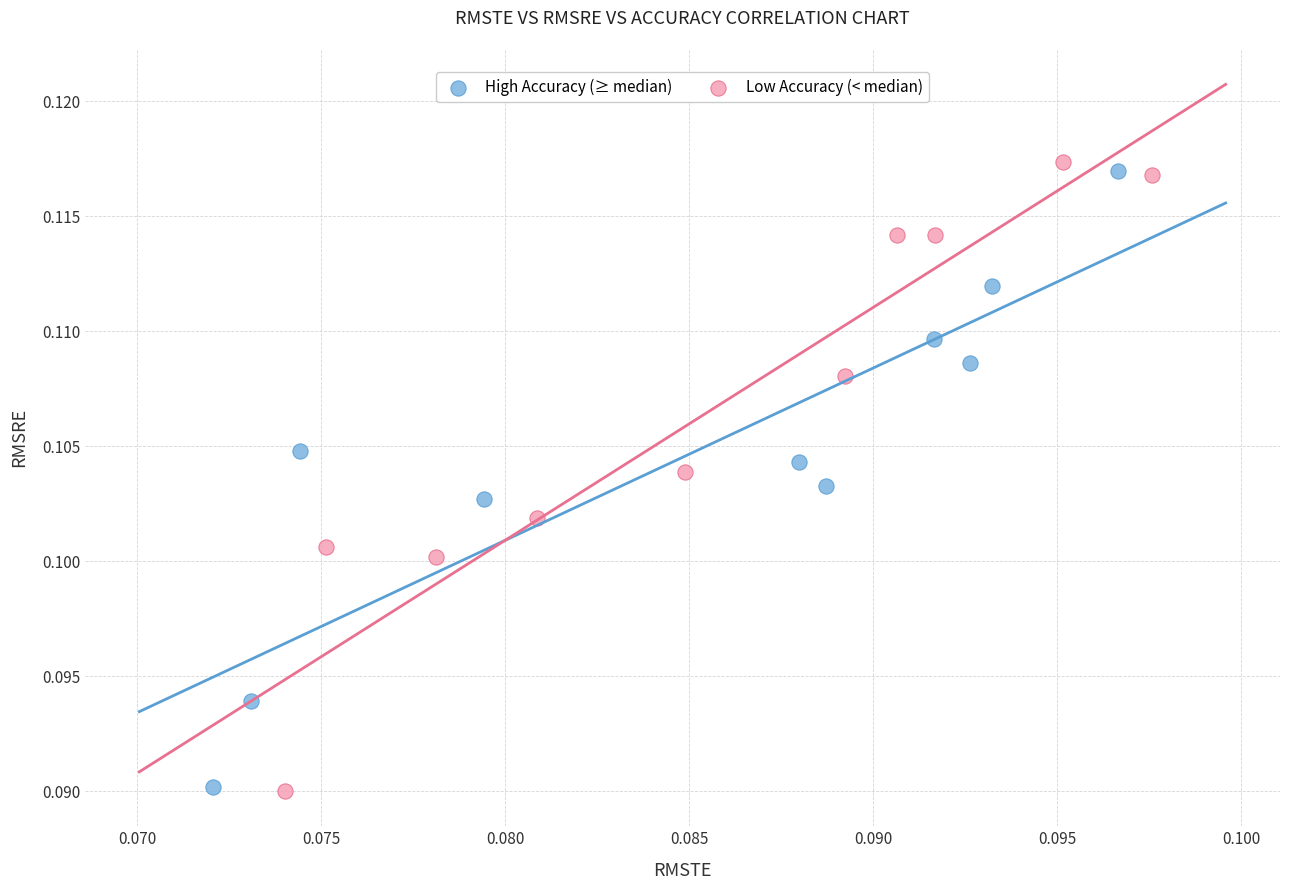

Which series has the widest spread of Y values?

Low Accuracy (< median)